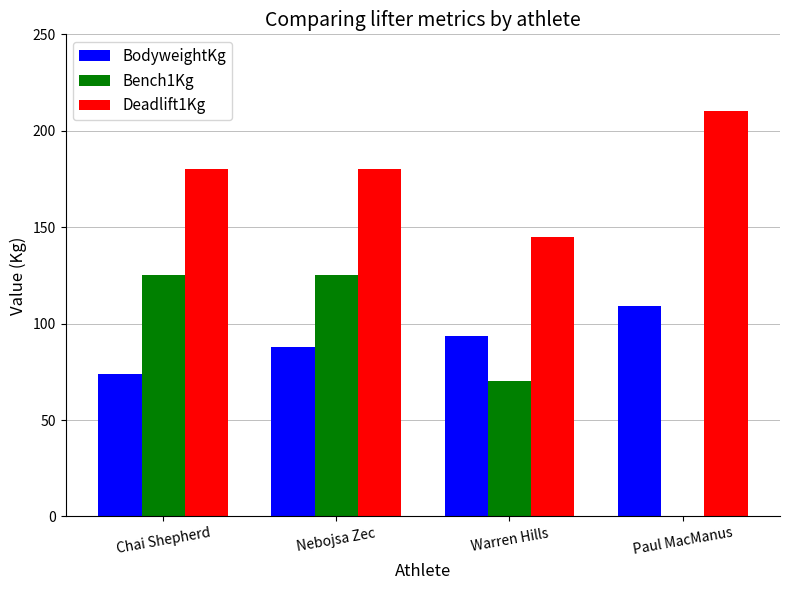

Where is BodyweightKg nearest to the value 91?

Warren Hills